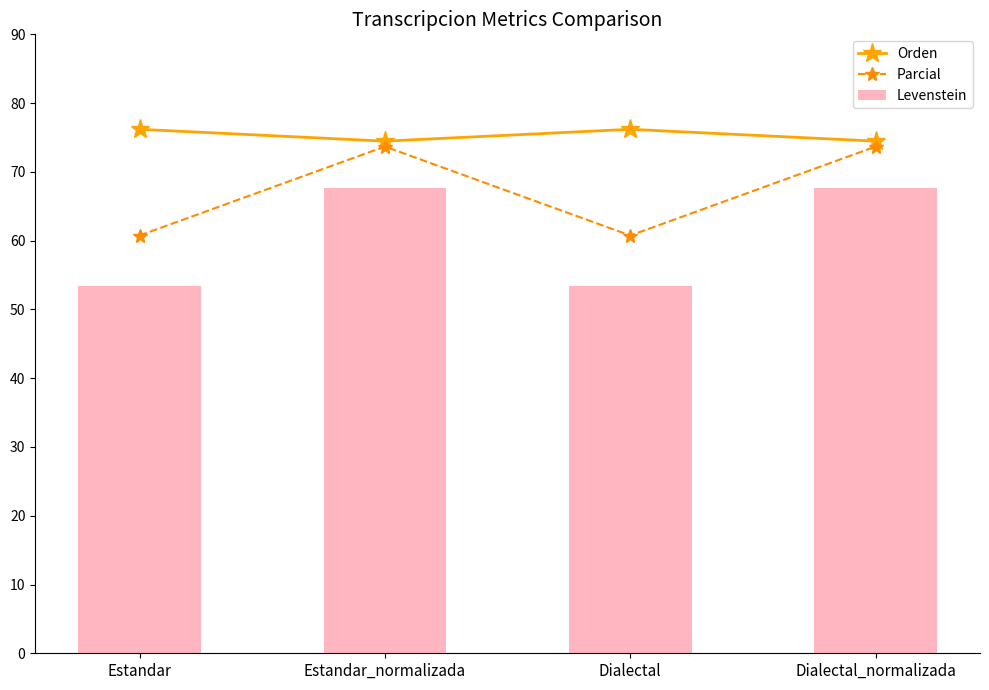

True or false: Orden has a value of 76.2 at Dialectal.

True